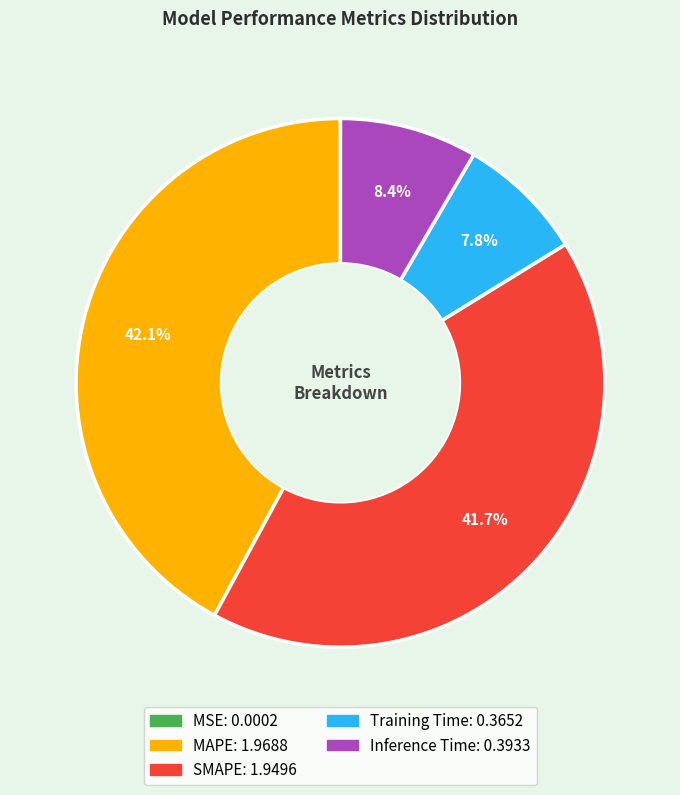

Is Inference Time the majority of the pie?

No